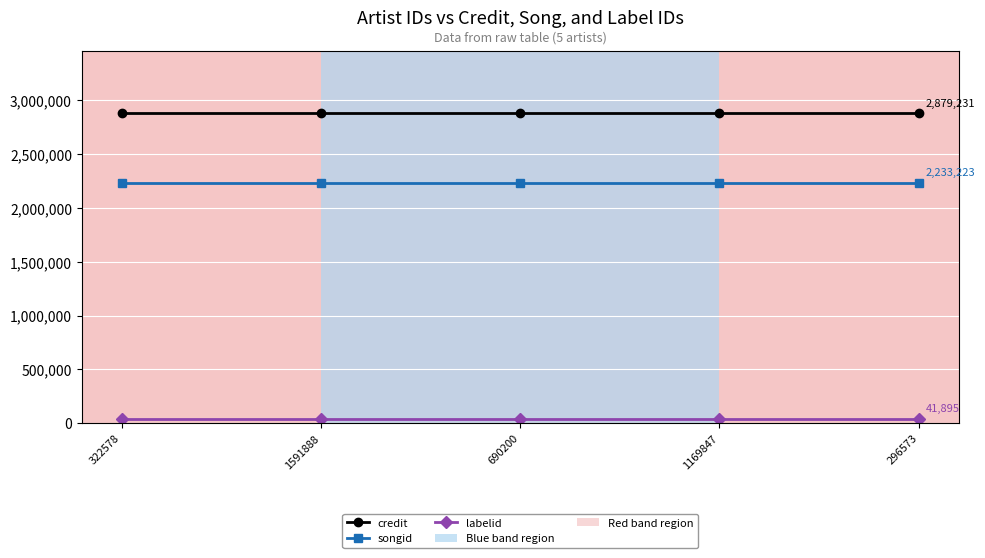

What is the lowest value of the labelid series?

41895